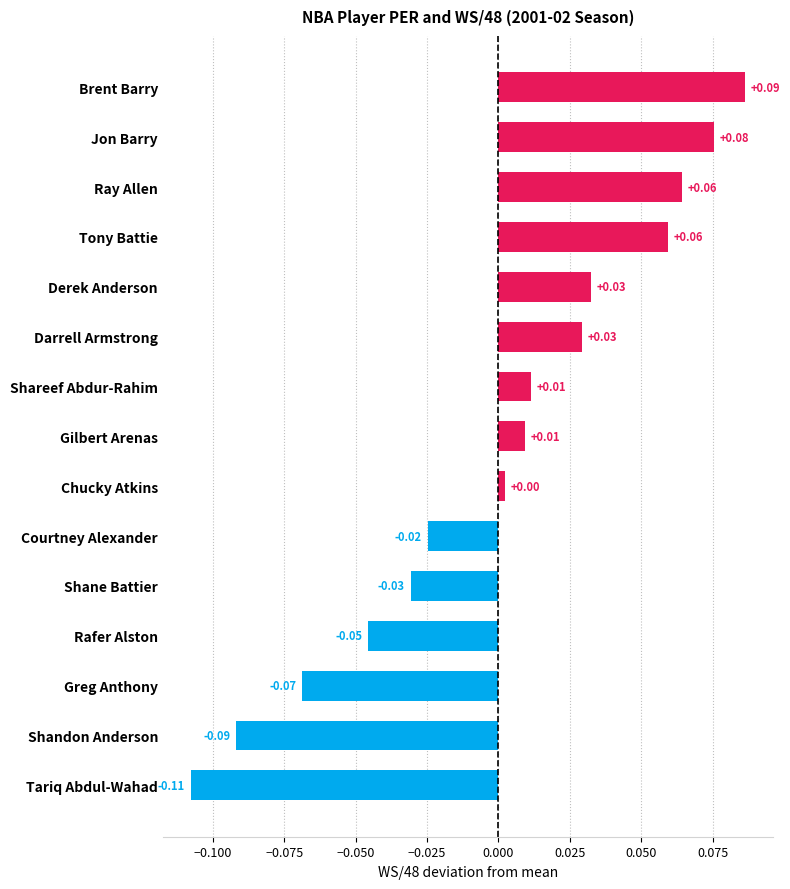

At which label is the value closest to 0?

Chucky Atkins